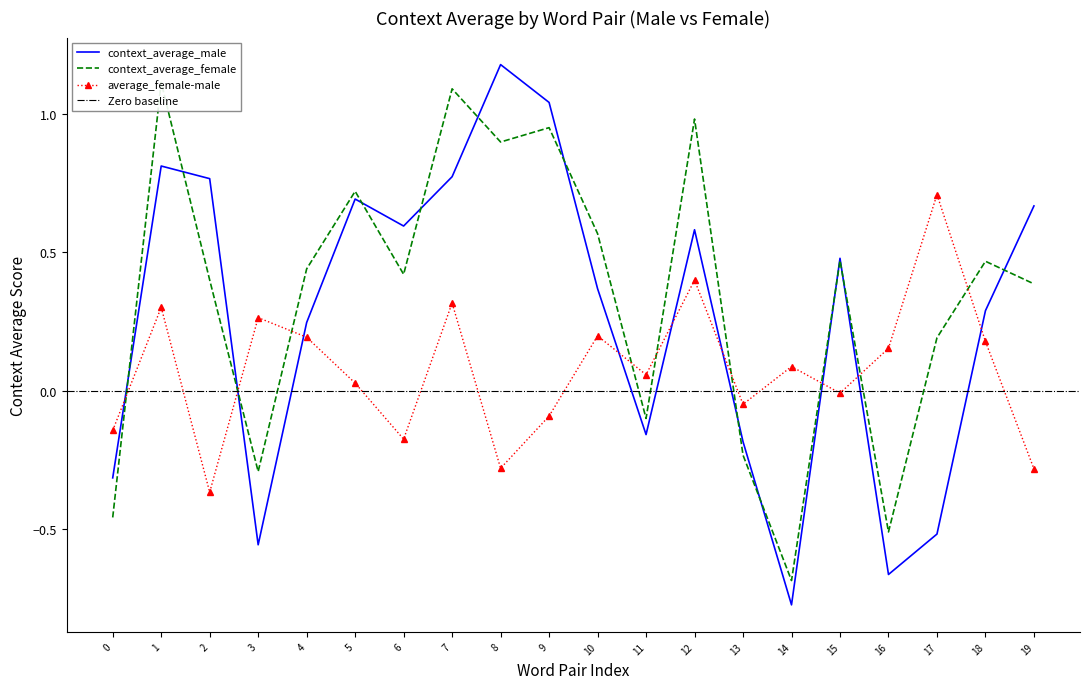

Is the value of context_average_male at 16 greater than the value of average_female-male at 15?

No